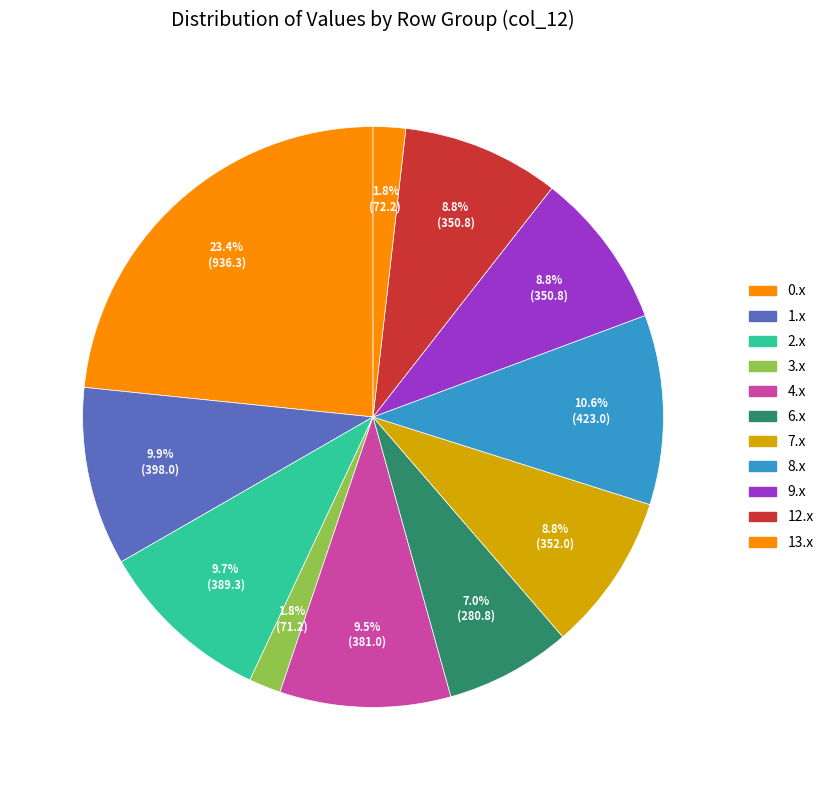

To the nearest percent, what is the difference between the largest and smallest slice percentages?

22%